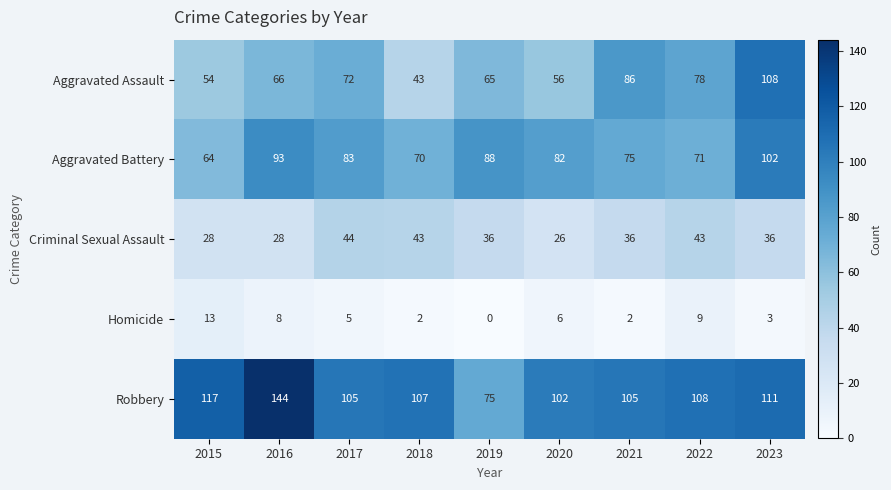

List the series in order of their peak value, highest first.

Robbery, Aggravated Assault, Aggravated Battery, Criminal Sexual Assault, Homicide